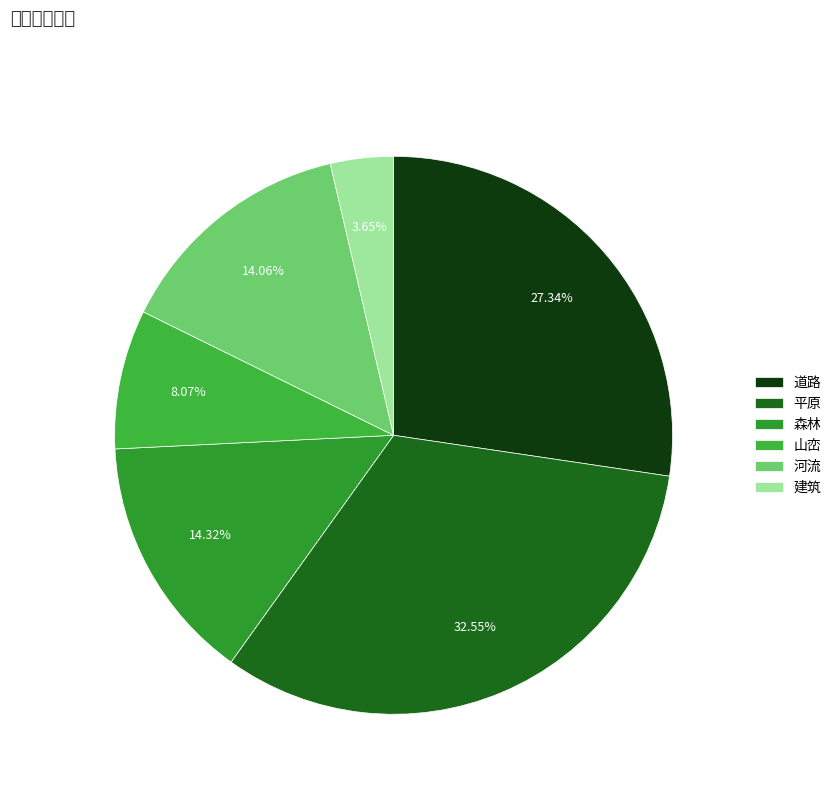

Count the number of slices in the pie.

6